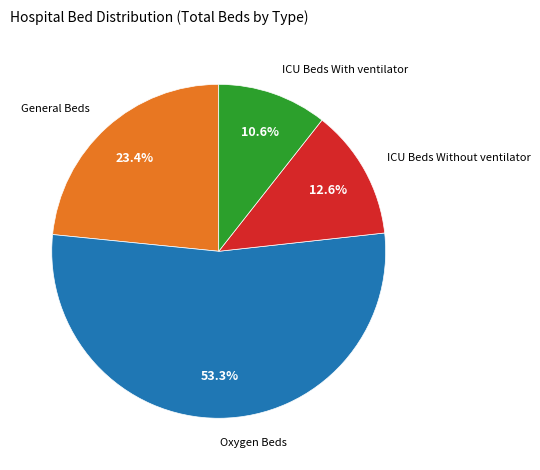

Which slice is the largest?

Oxygen Beds